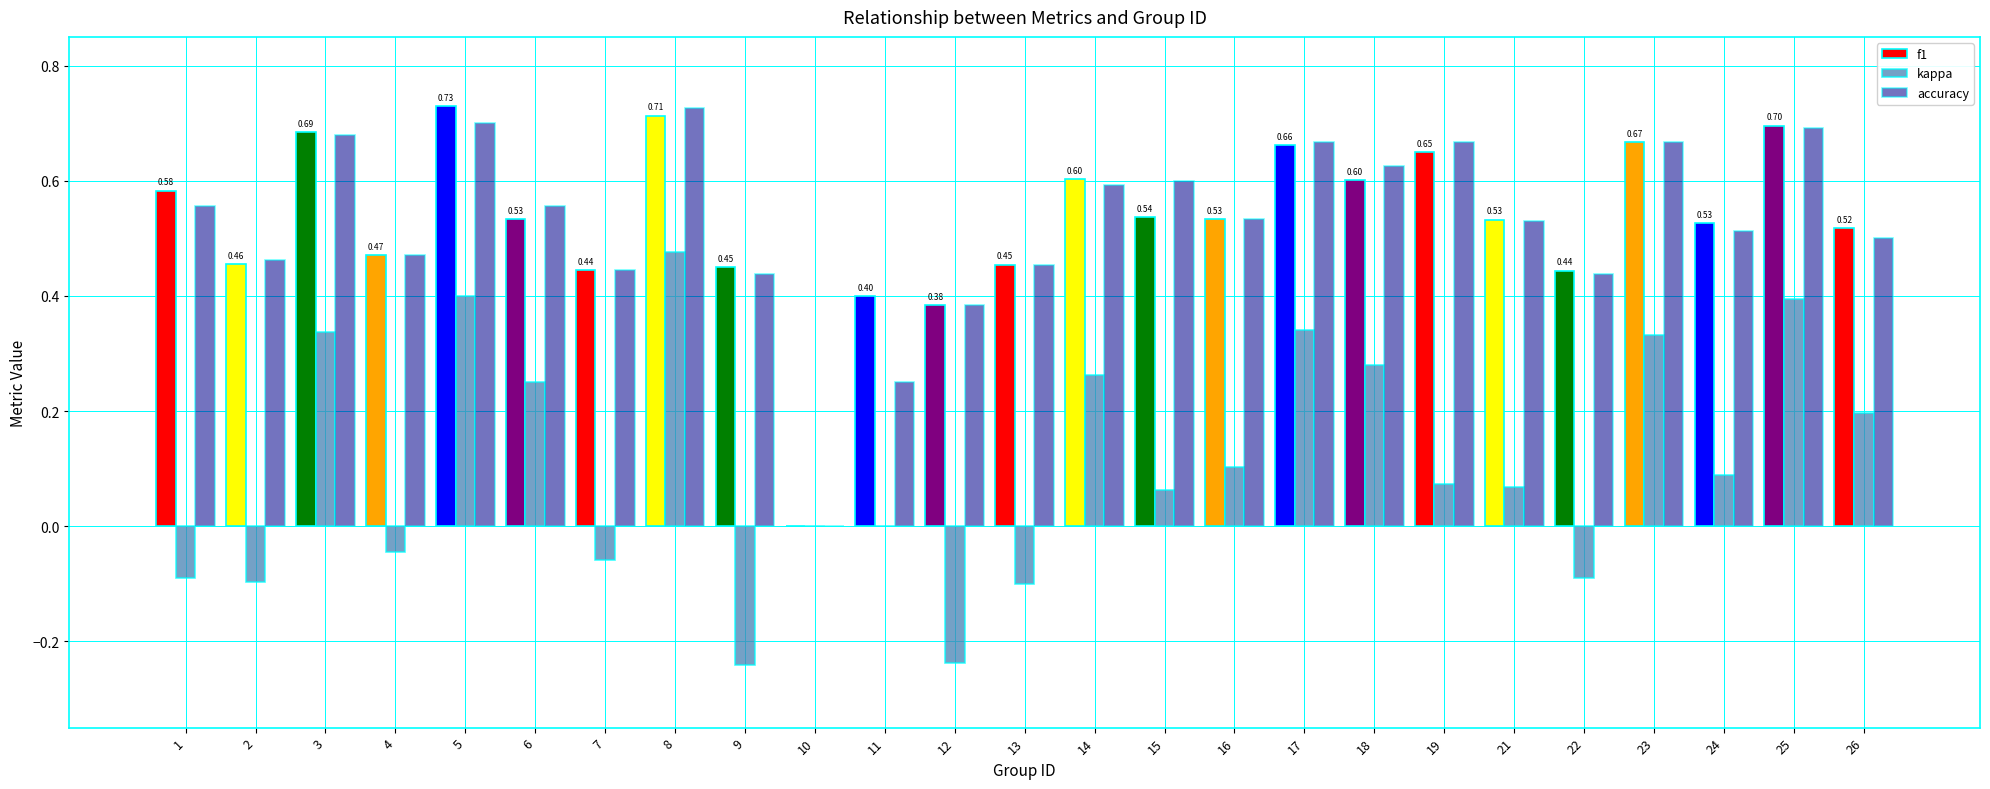

Is the value of kappa at 4 greater than the value of accuracy at 10?

No